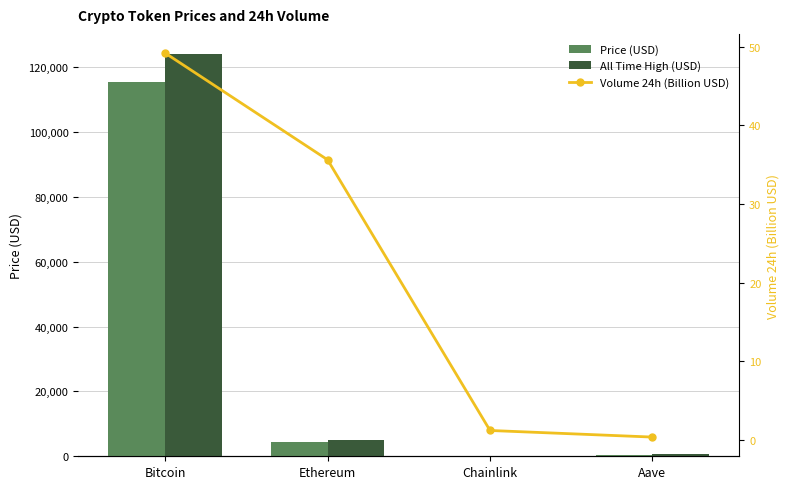

Which category has the lowest value in the All Time High (USD) series?

Chainlink